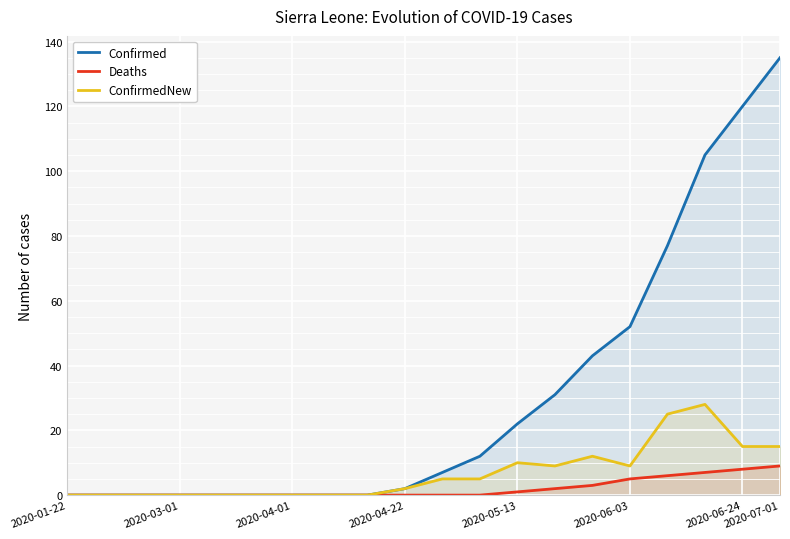

True or false: Confirmed and ConfirmedNew cross at least once.

False